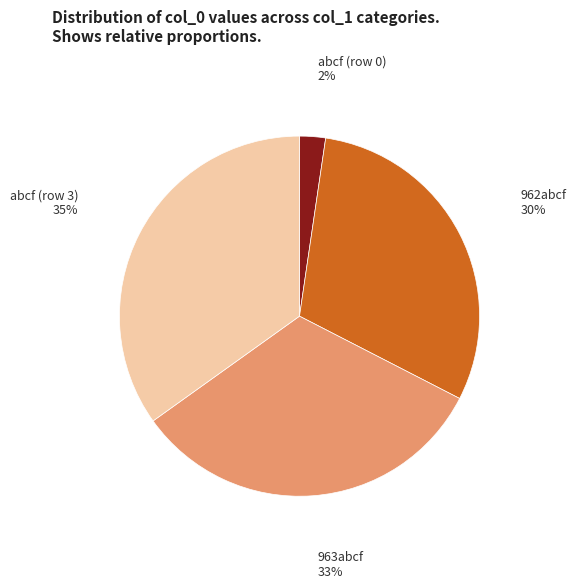

How many slices are in this pie chart?

4